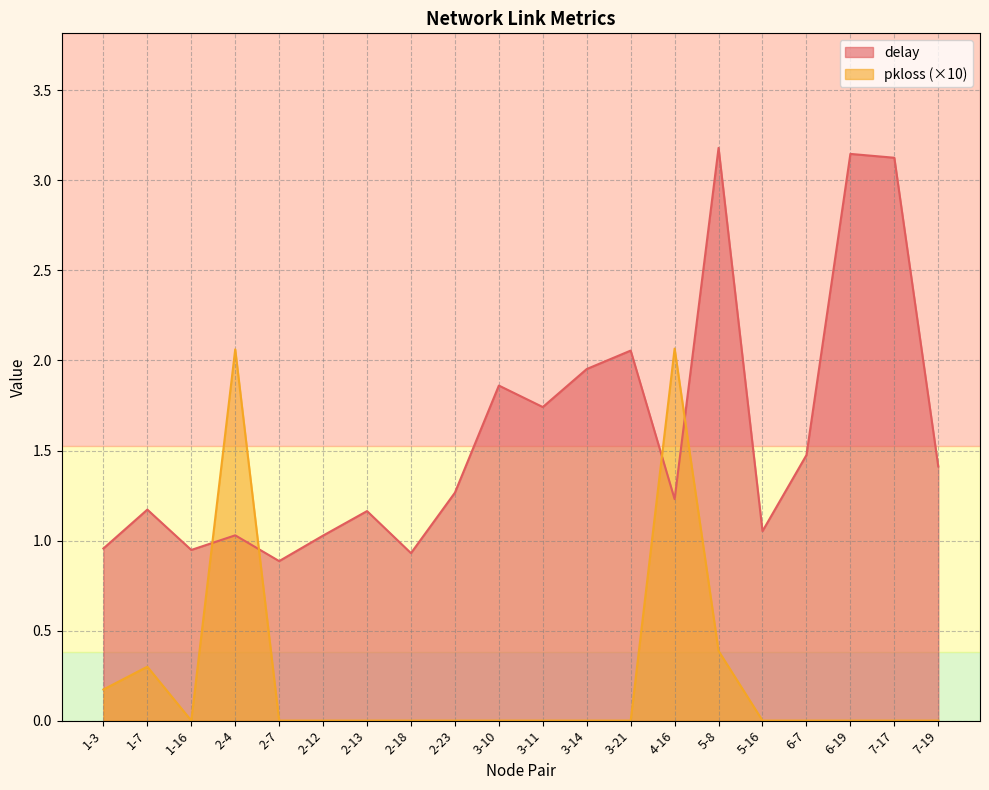

Is it true that delay equals 1.8 at 7-17?

False